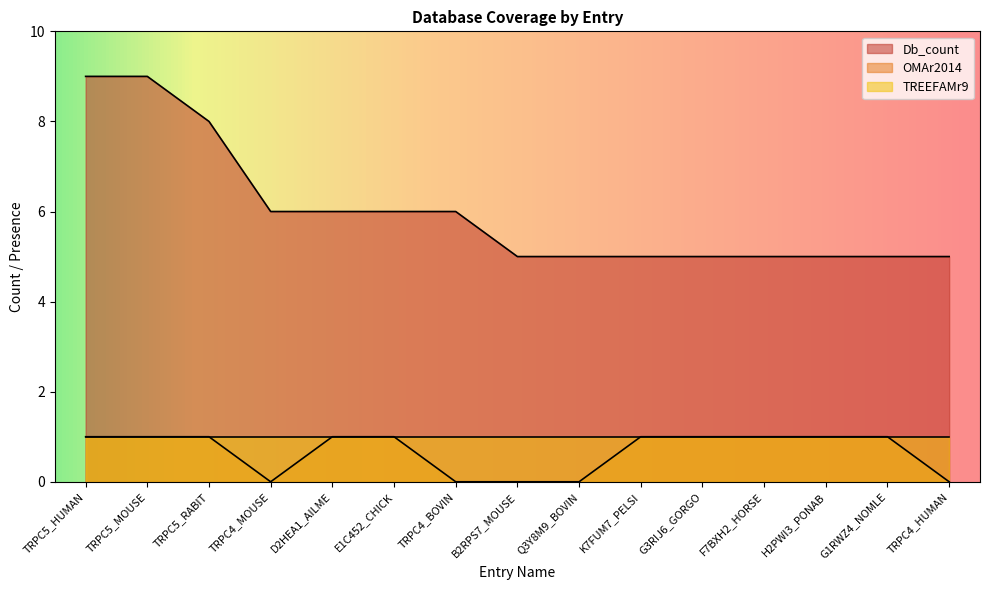

How many interior local valleys does the OMAr2014 series have?

1